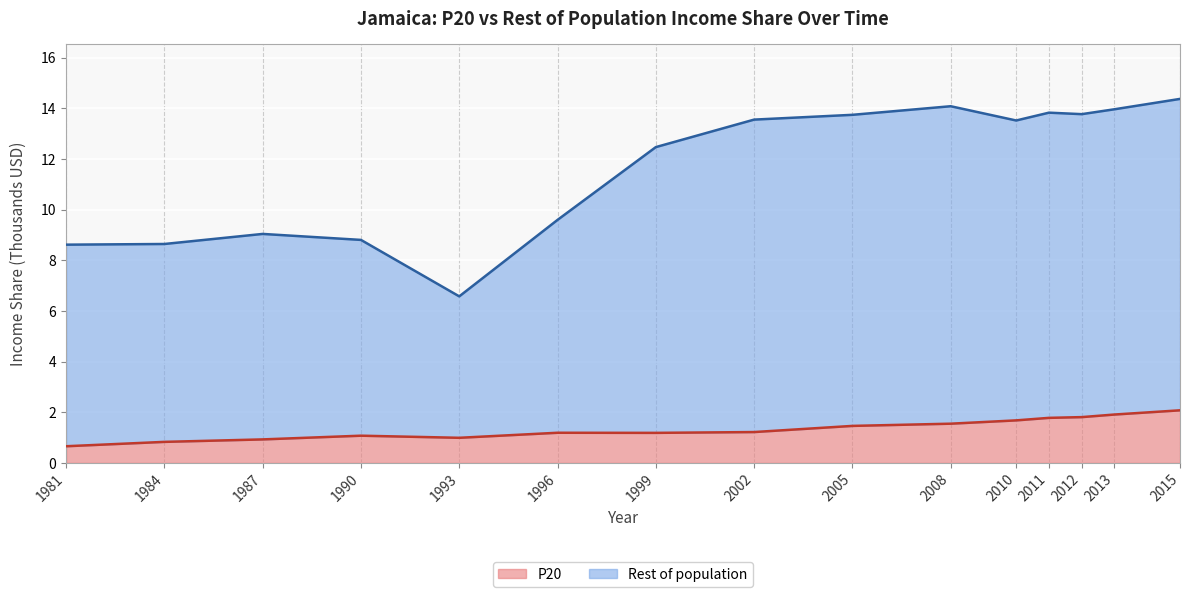

How many lines are shown in the chart?

2